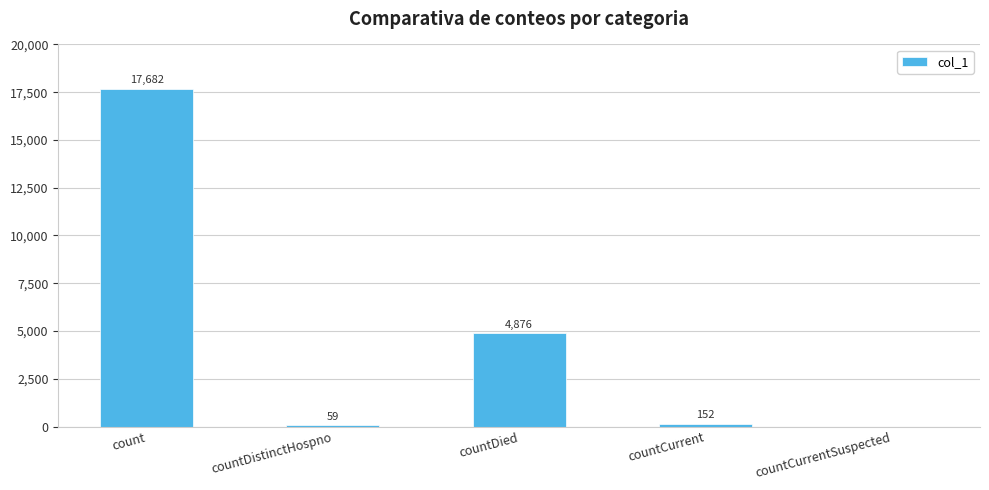

At which category does the chart reach its peak across all series?

count